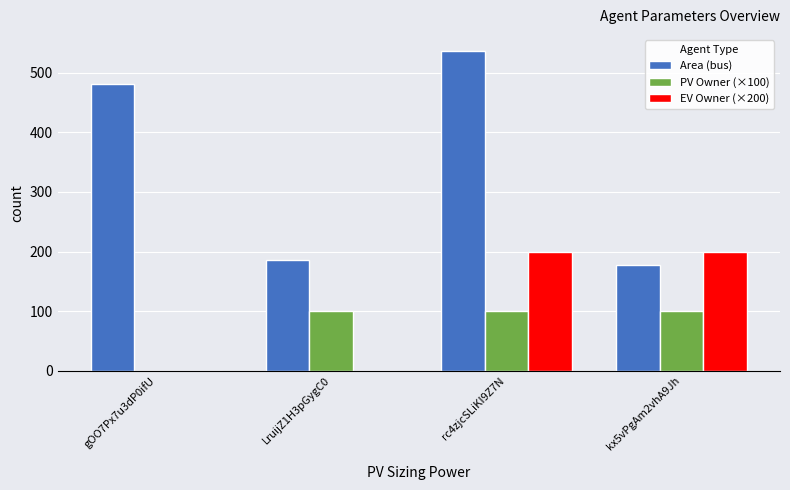

Which series changed the most between rc4zjcSLiKI9Z7N and kx5vPgAm2vhA9Jh?

Area (bus)